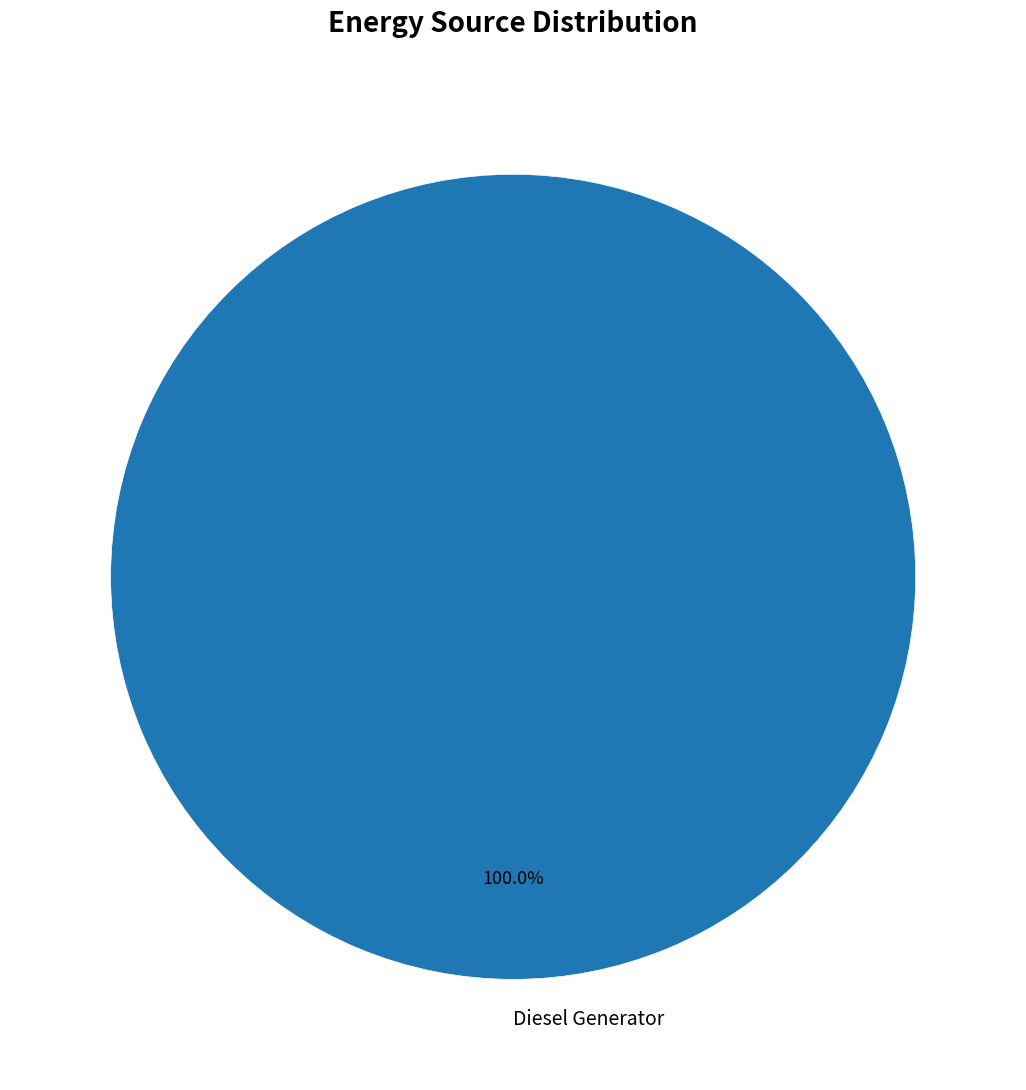

Is there any slice that represents more than half of the pie?

Yes